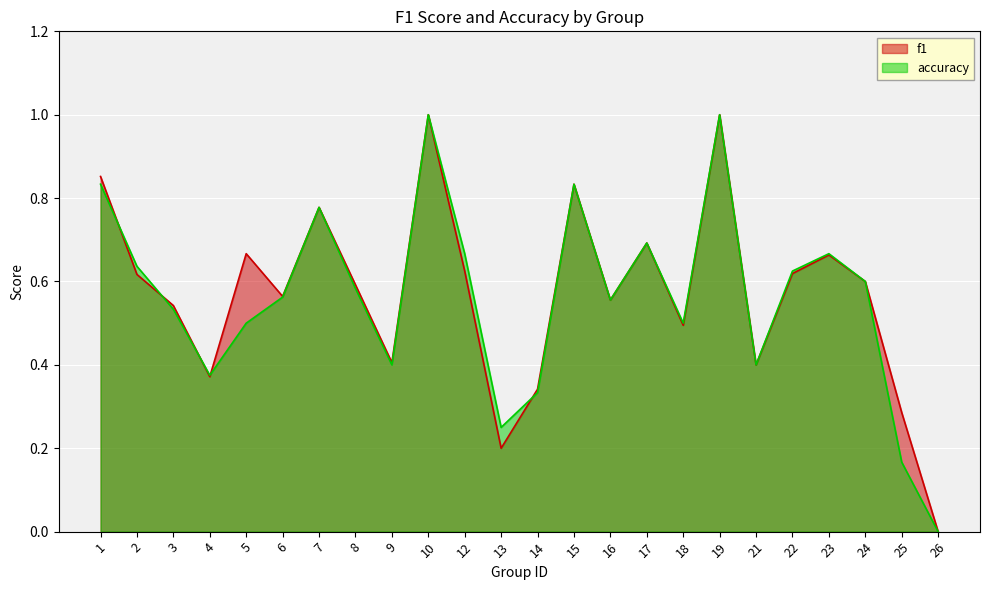

How many lines are shown in the chart?

2